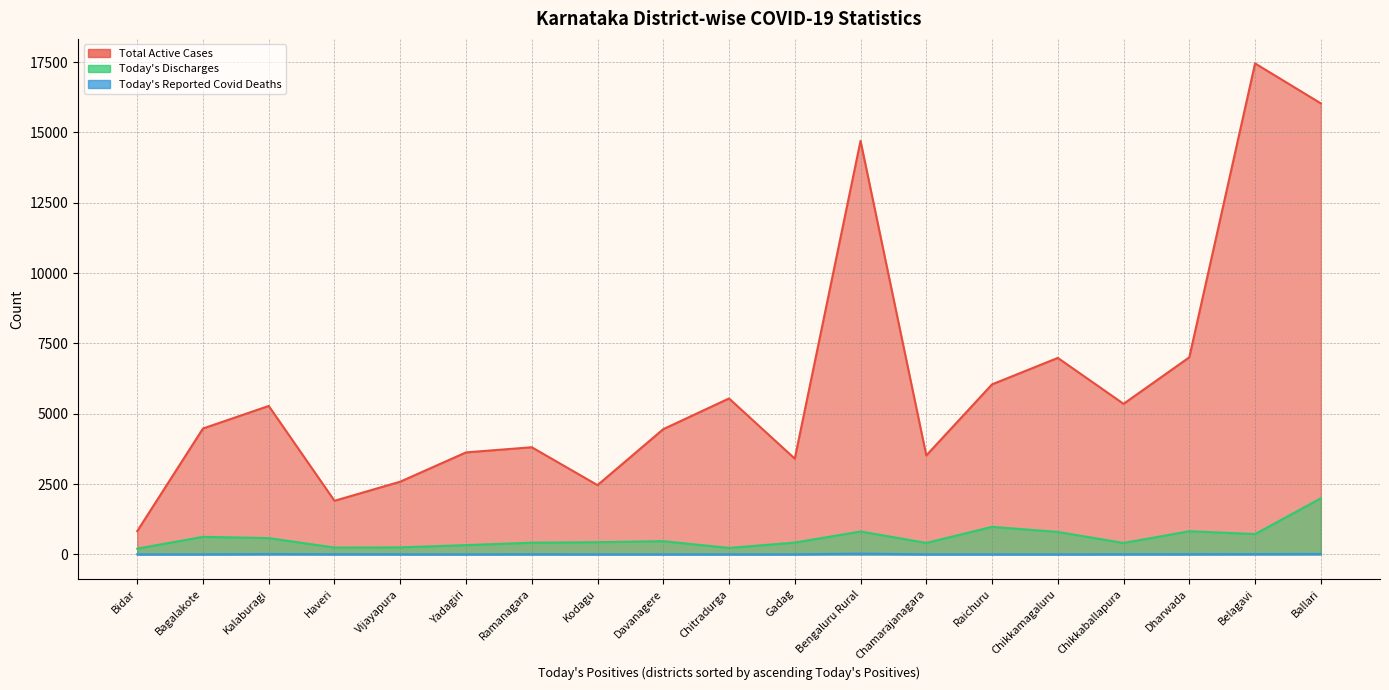

Is the value of Today's Reported Covid Deaths at Raichuru greater than the value of Total Active Cases at Chikkamagaluru?

No